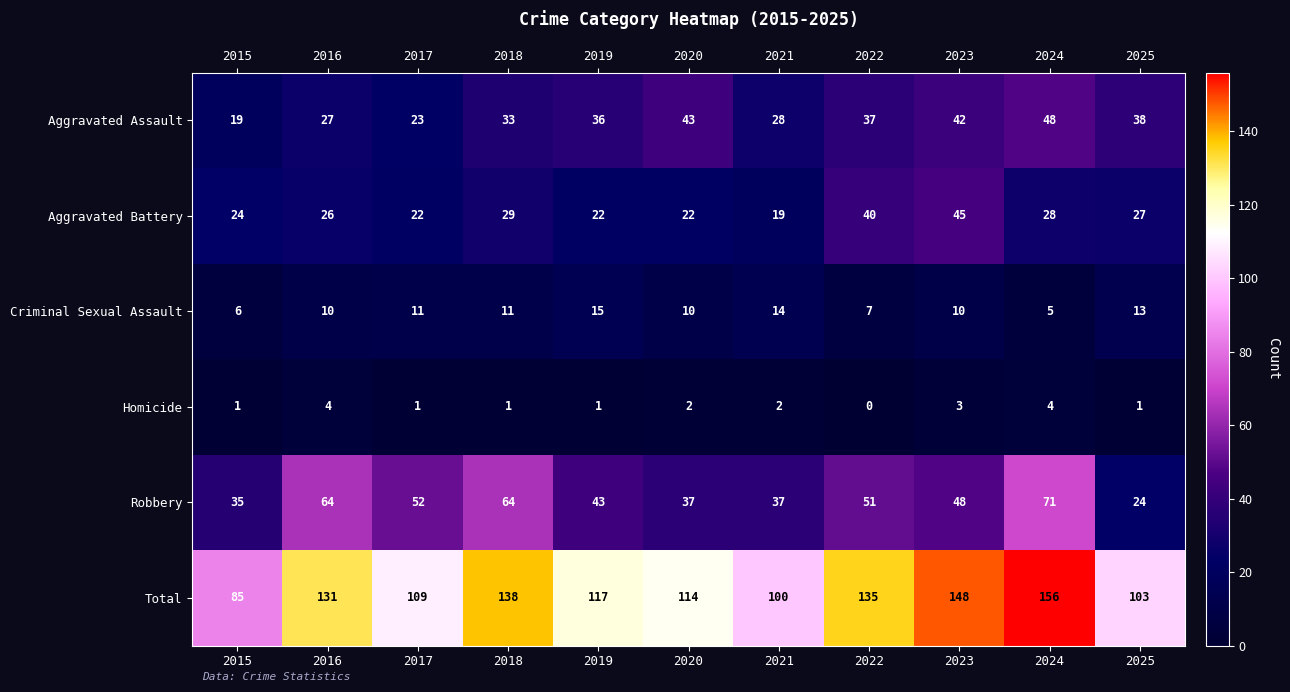

The value of Total at 2015 is 133. True or false?

False